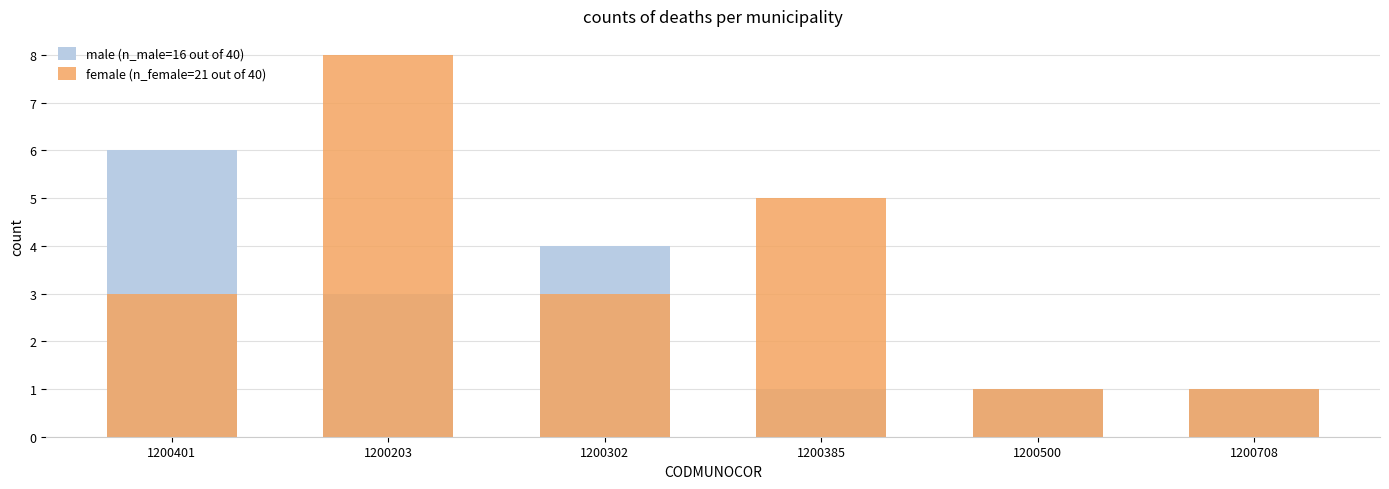

How many data points in male (SEXO=1) are less than 3?

3